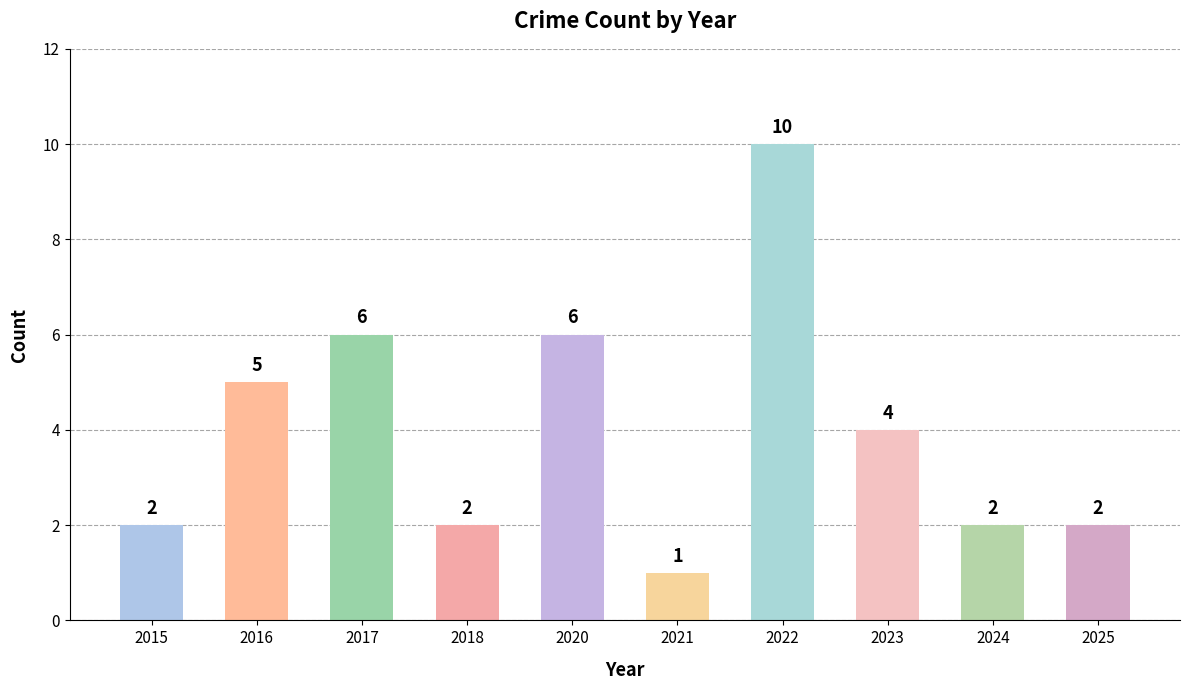

Does the chart contain stacked bars?

No